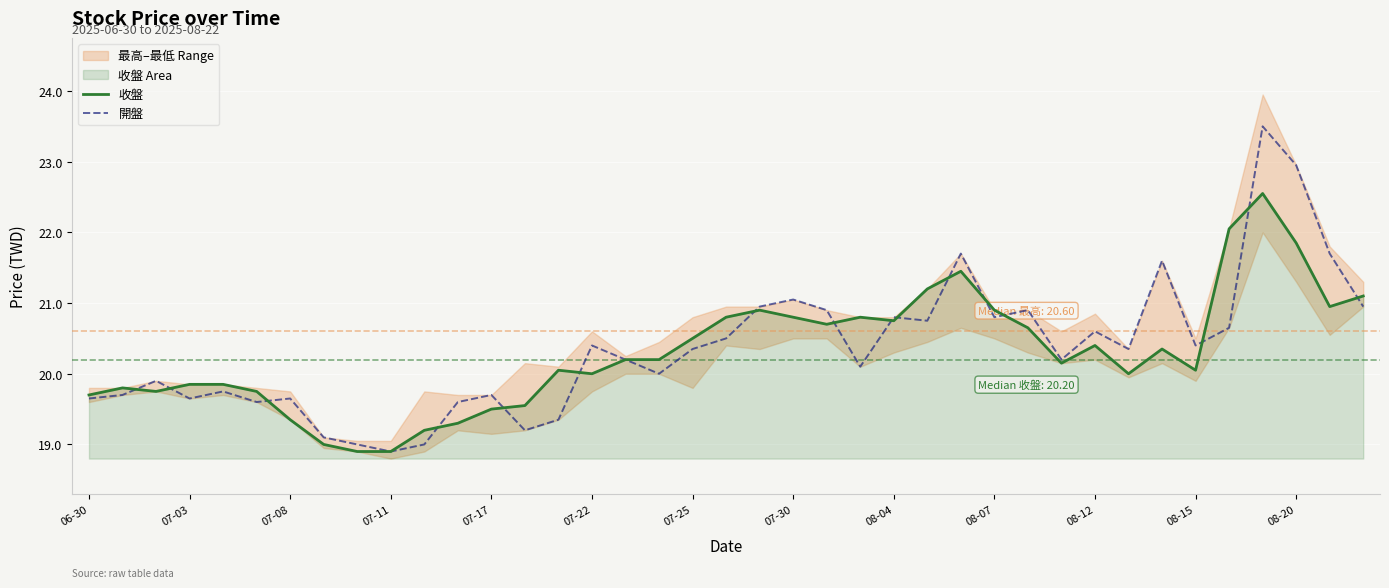

Where does the 開盤 series first go above 20?

07-22